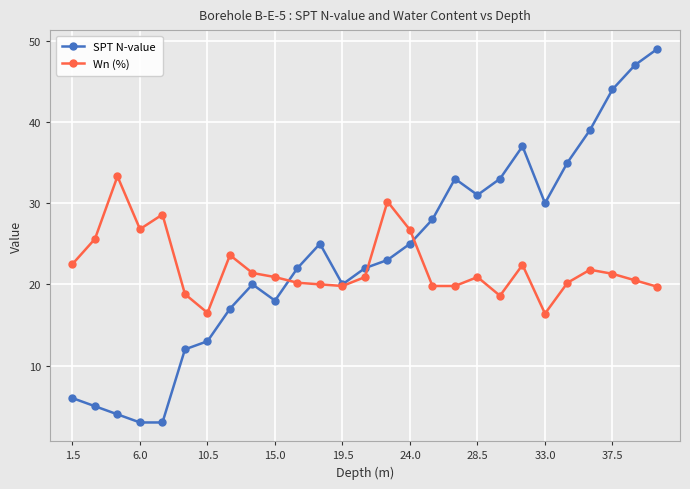

True or false: SPT N-value has more than 0 points higher than both neighbors.

True